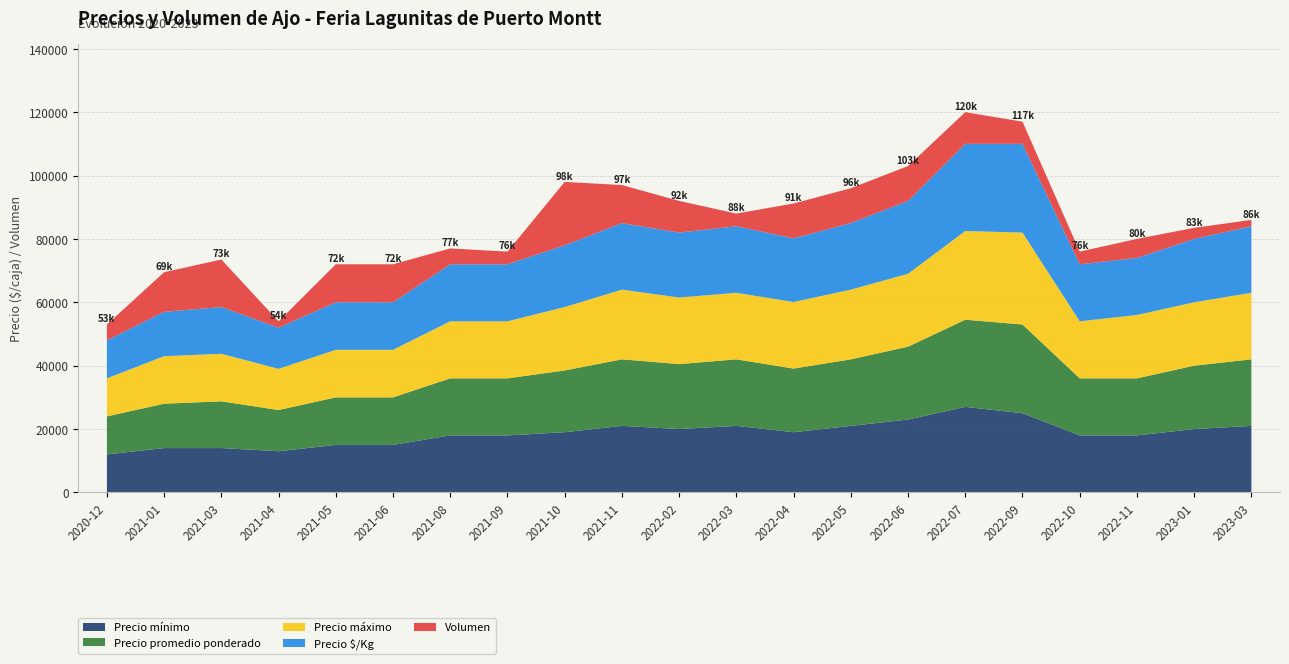

Reading left to right, what are all the values shown in this chart?

Precio mínimo: 2020-12=12000	2021-01=14000	2021-03=14000	2021-04=13000	2021-05=15000	2021-06=15000	2021-08=18000	2021-09=18000	2021-10=19000	2021-11=21000	2022-02=20000	2022-03=21000	2022-04=19000	2022-05=21000	2022-06=23000	2022-07=27000	2022-09=25000	2022-10=18000	2022-11=18000	2023-01=20000	2023-03=21000
Precio promedio ponderado: 2020-12=12000	2021-01=14000	2021-03=14750	2021-04=13000	2021-05=15000	2021-06=15000	2021-08=18000	2021-09=18000	2021-10=19500	2021-11=21000	2022-02=20500	2022-03=21000	2022-04=20091	2022-05=21000	2022-06=23000	2022-07=27500	2022-09=28000	2022-10=18000	2022-11=18000	2023-01=20000	2023-03=21000
Precio máximo: 2020-12=12000	2021-01=15000	2021-03=15000	2021-04=13000	2021-05=15000	2021-06=15000	2021-08=18000	2021-09=18000	2021-10=20000	2021-11=22000	2022-02=21000	2022-03=21000	2022-04=21000	2022-05=22000	2022-06=23000	2022-07=28000	2022-09=29000	2022-10=18000	2022-11=20000	2023-01=20000	2023-03=21000
Precio $/Kg: 2020-12=1200	2021-01=1400	2021-03=1475	2021-04=1300	2021-05=1500	2021-06=1500	2021-08=1800	2021-09=1800	2021-10=1950	2021-11=2100	2022-02=2050	2022-03=2100	2022-04=2009	2022-05=2100	2022-06=2300	2022-07=2750	2022-09=2800	2022-10=1800	2022-11=1800	2023-01=2000	2023-03=2100
Volumen: 2020-12=100	2021-01=250	2021-03=300	2021-04=40	2021-05=240	2021-06=240	2021-08=100	2021-09=80	2021-10=400	2021-11=240	2022-02=200	2022-03=80	2022-04=220	2022-05=220	2022-06=220	2022-07=200	2022-09=140	2022-10=80	2022-11=120	2023-01=70	2023-03=40